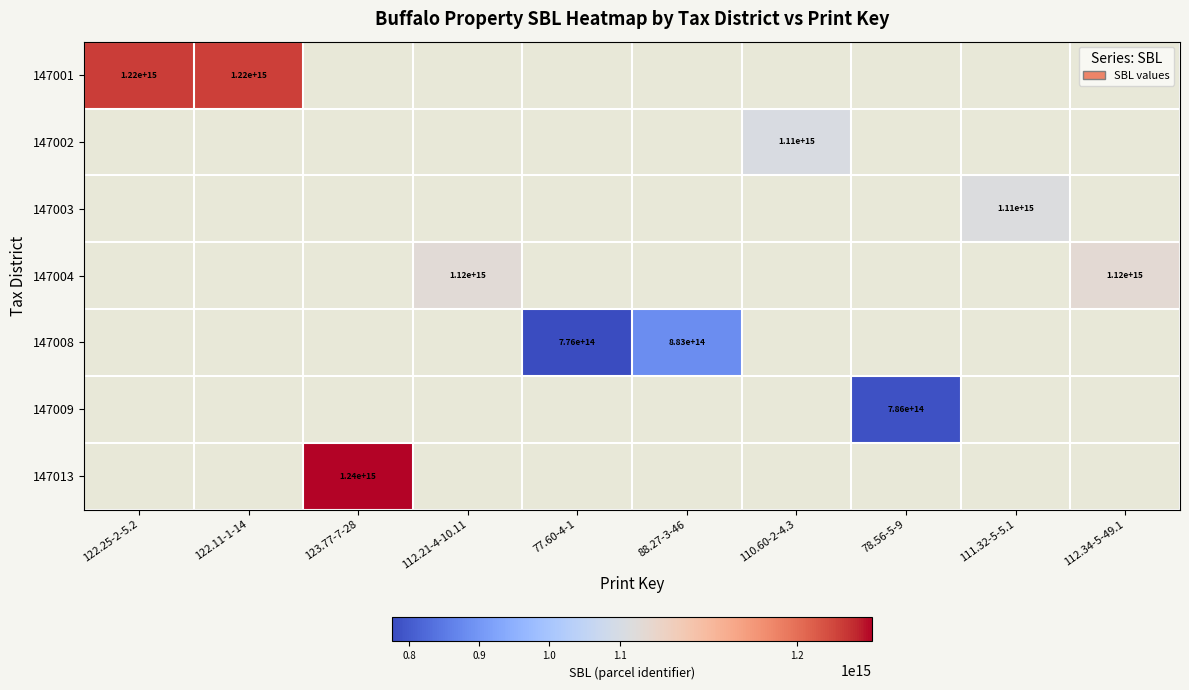

Count the number of categories in the chart.

10